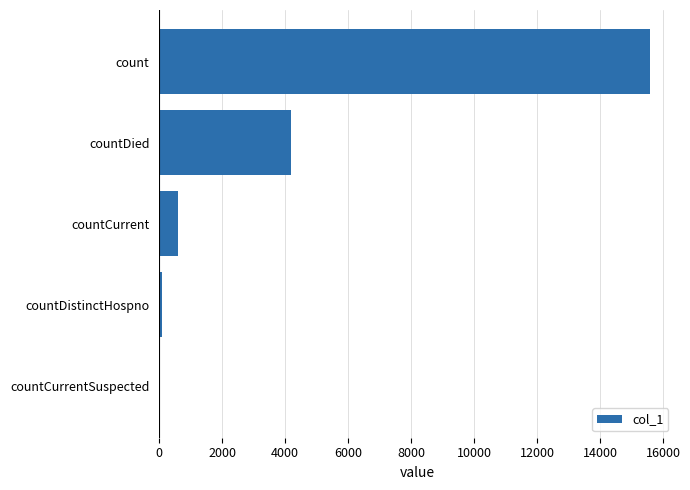

Which category has the highest value across all series?

count